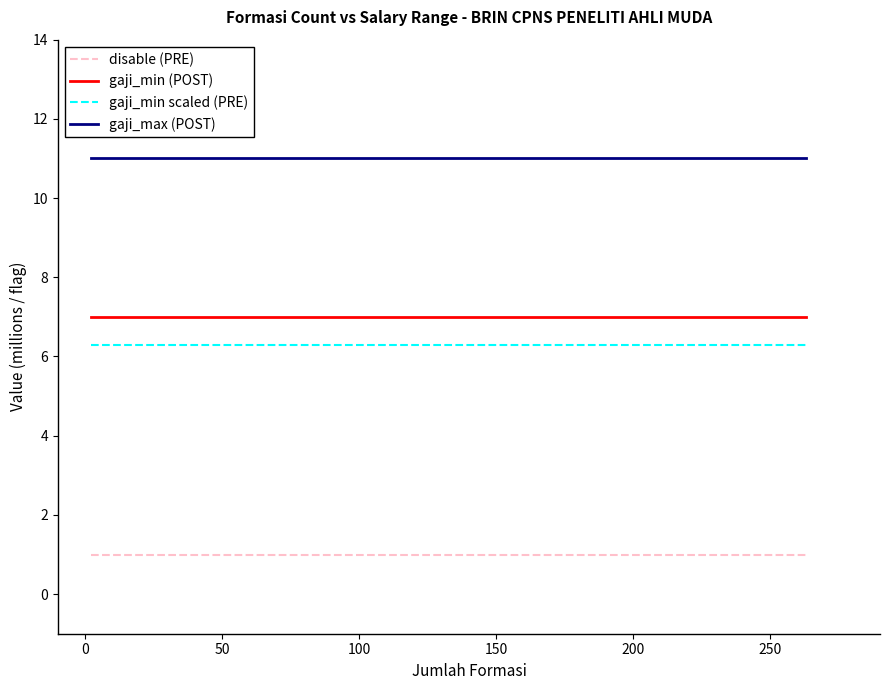

List the series in order of their peak value, lowest first.

disable (PRE), gaji_min scaled (PRE), gaji_min (POST), gaji_max (POST)